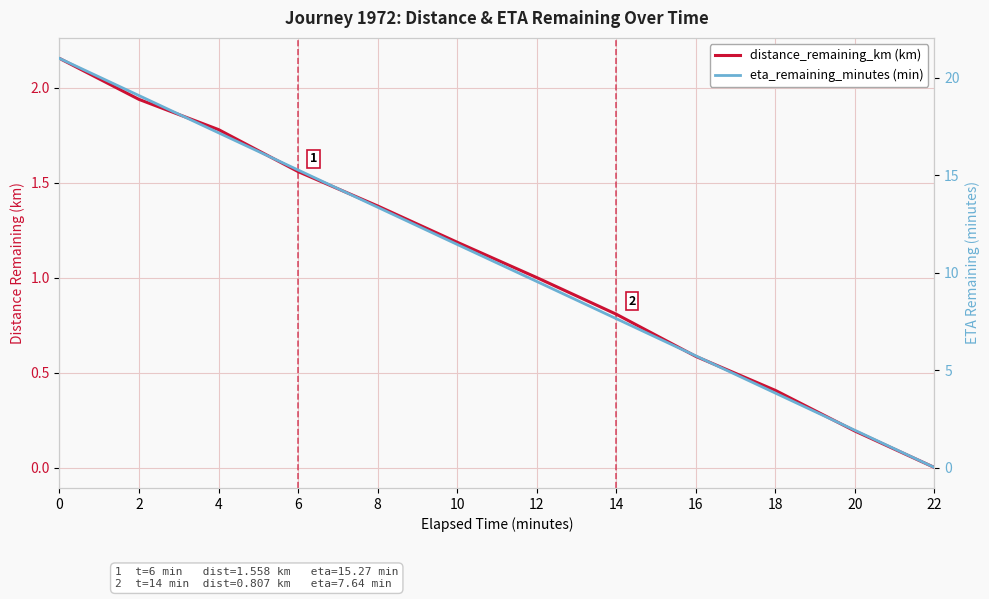

Reading left to right, list all the values displayed in this chart.

distance_remaining_km (km): 0=2.2	2=1.9	4=1.8	6=1.6	8=1.4	10=1.2	12=1.0	14=0.8	16=0.6	18=0.4	20=0.2	22=0.0
eta_remaining_minutes (min): 0=21.0	2=19.1	4=17.2	6=15.3	8=13.4	10=11.4	12=9.6	14=7.6	16=5.7	18=3.8	20=1.9	22=0.0